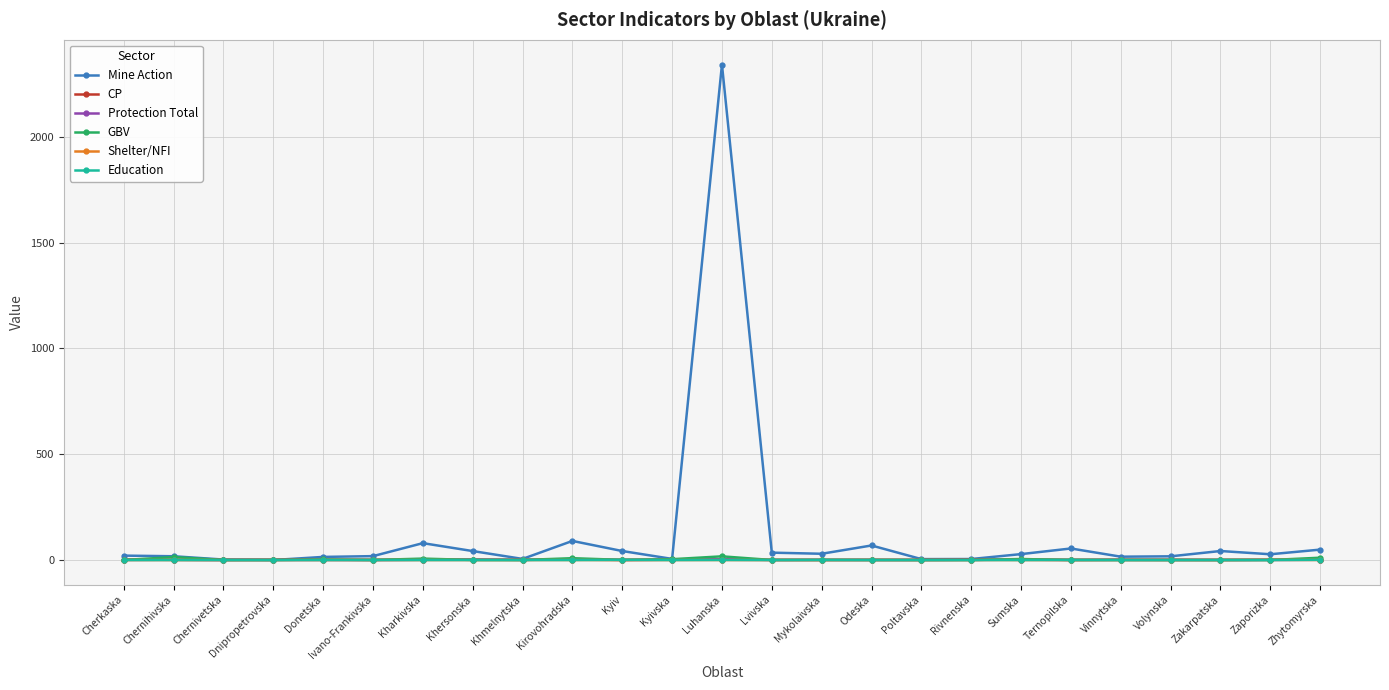

What is the average value of the Protection Total series?

0.9